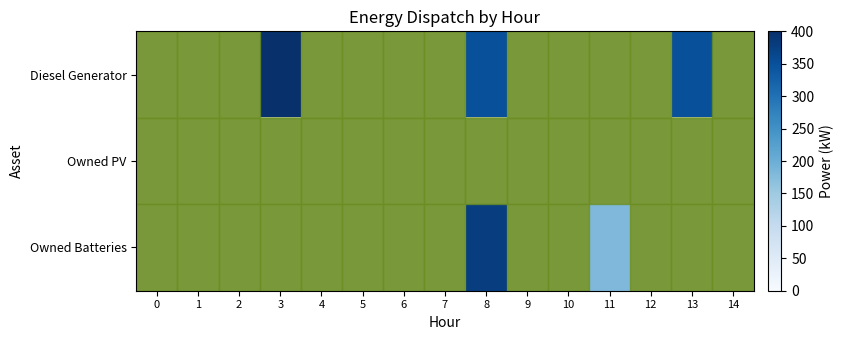

At which category is the sum across all series the highest?

8